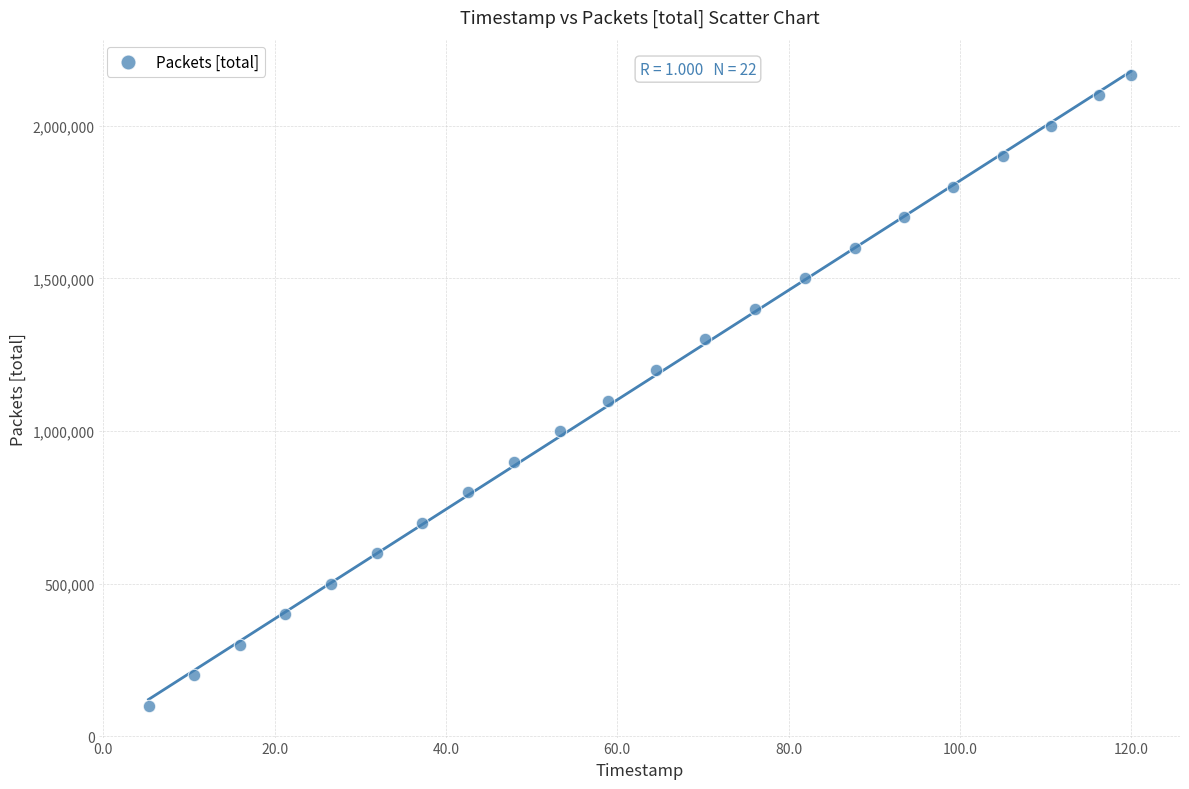

What is the range of Y values (max minus min)?

2065760